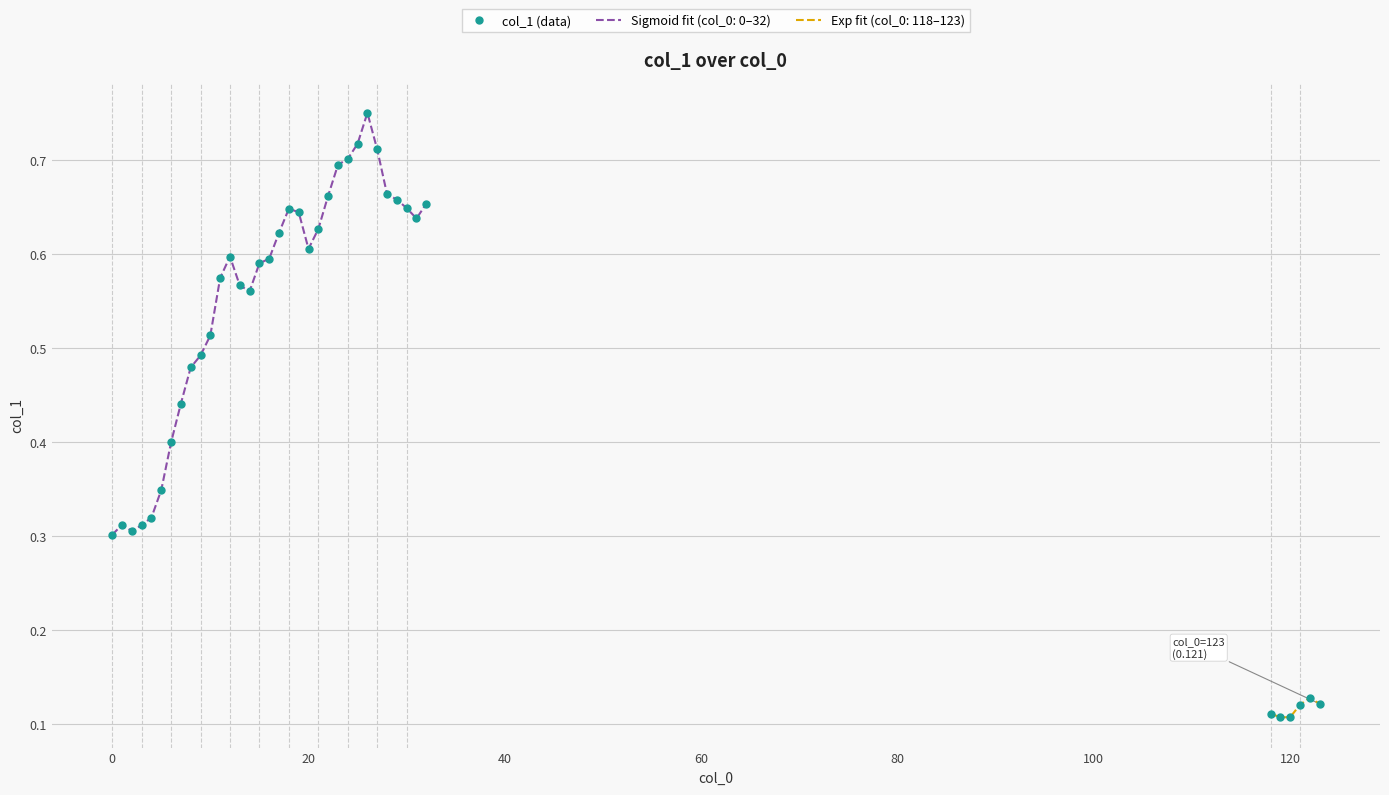

The chart shows a value of 1.1 at 25. True or false?

False